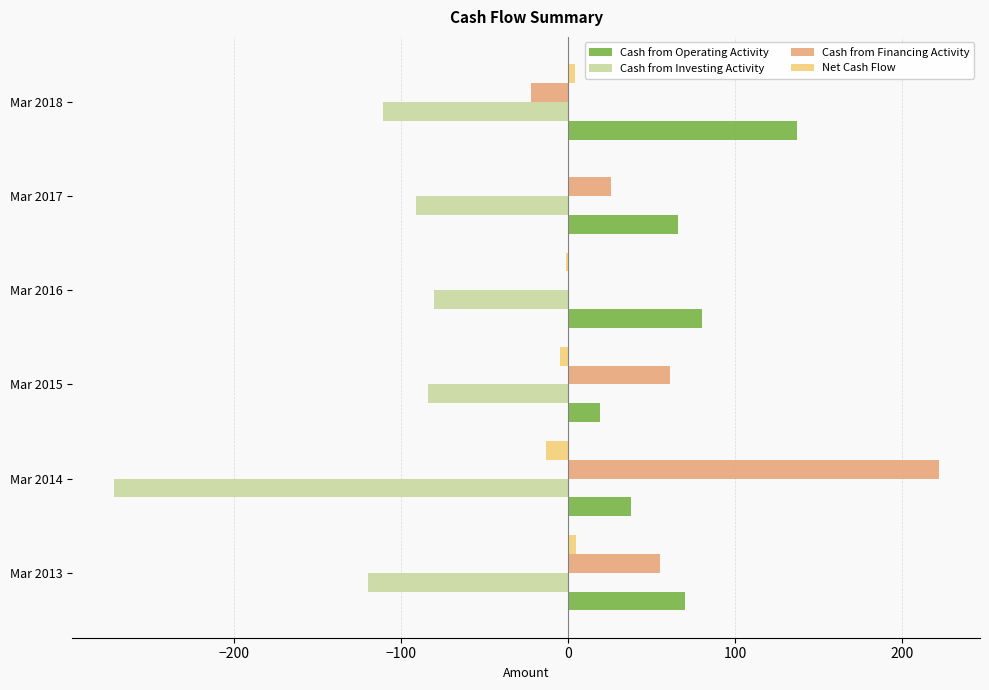

Is it true that Net Cash Flow equals -1 at Mar 2016?

True